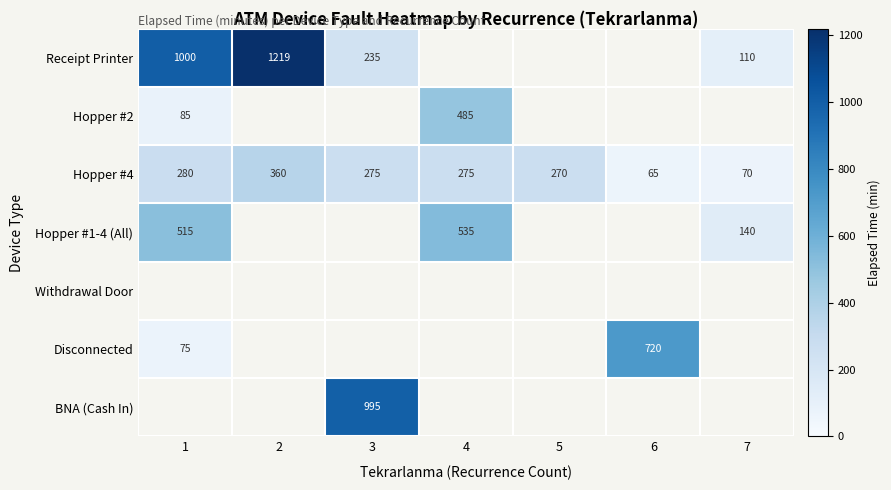

What is the difference between the Hopper #4 values at 5 and 7?

200